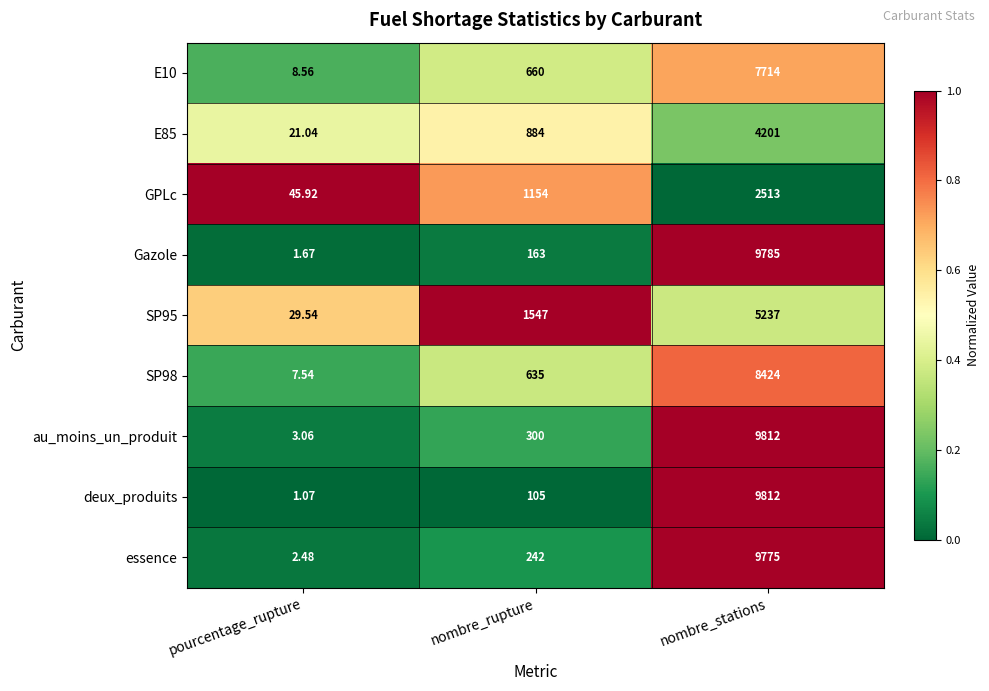

Which series has the widest spread of values?

deux_produits